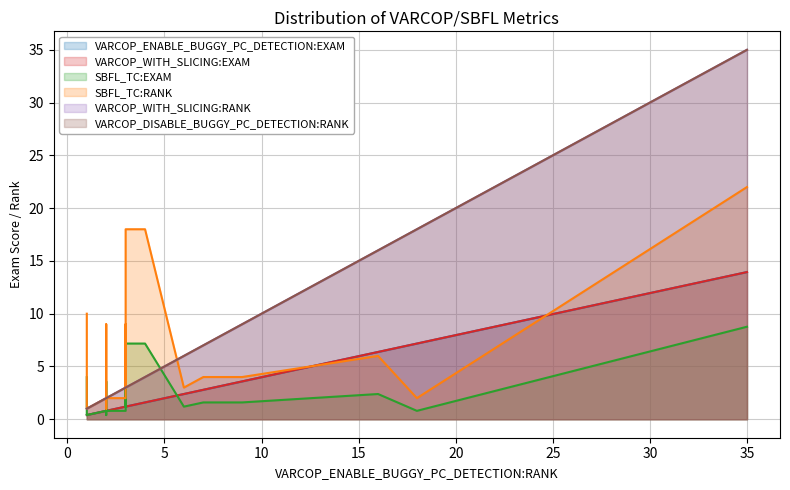

Which series has the largest total across all categories?

SBFL_TC:RANK